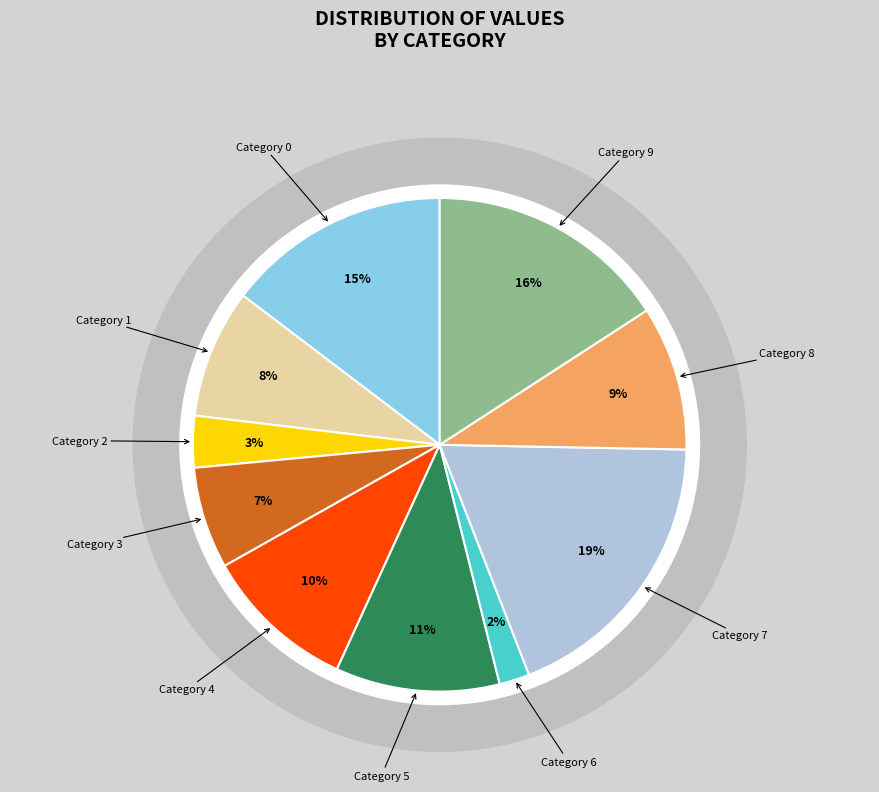

Approximately how many times larger is the value at 9 compared to 7?

0.8